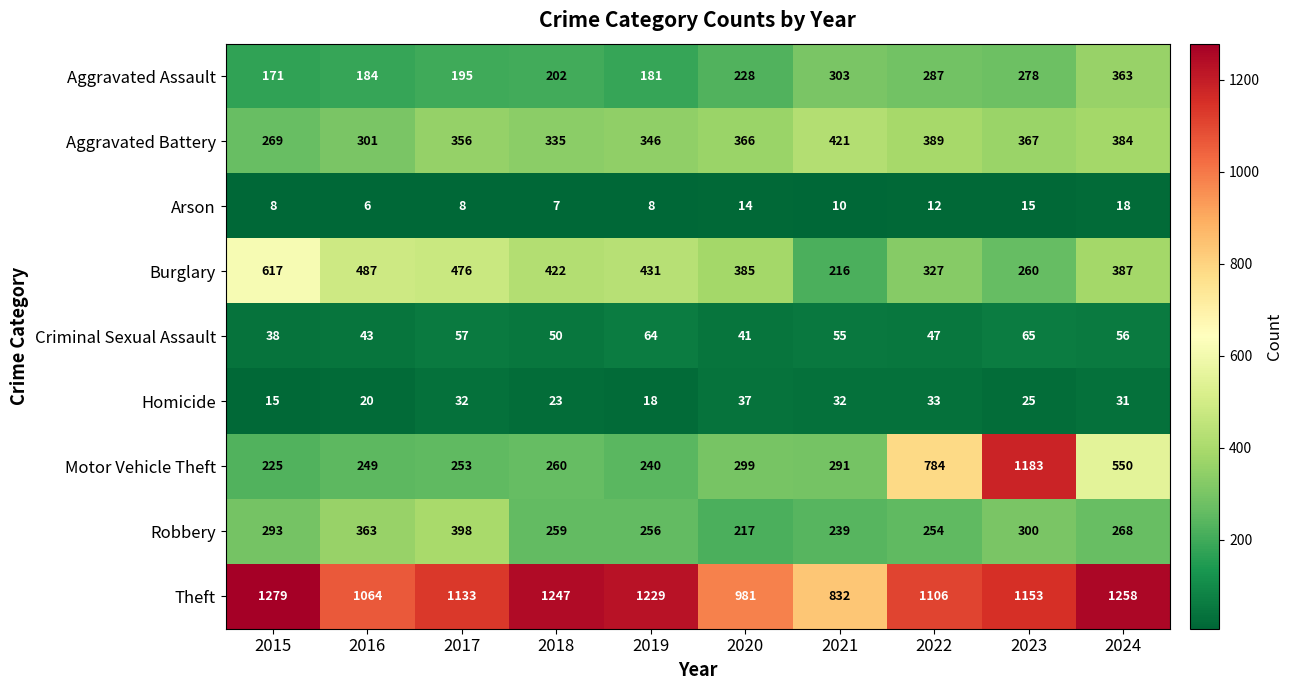

Between 2017 and 2020, which series saw the biggest shift?

Robbery